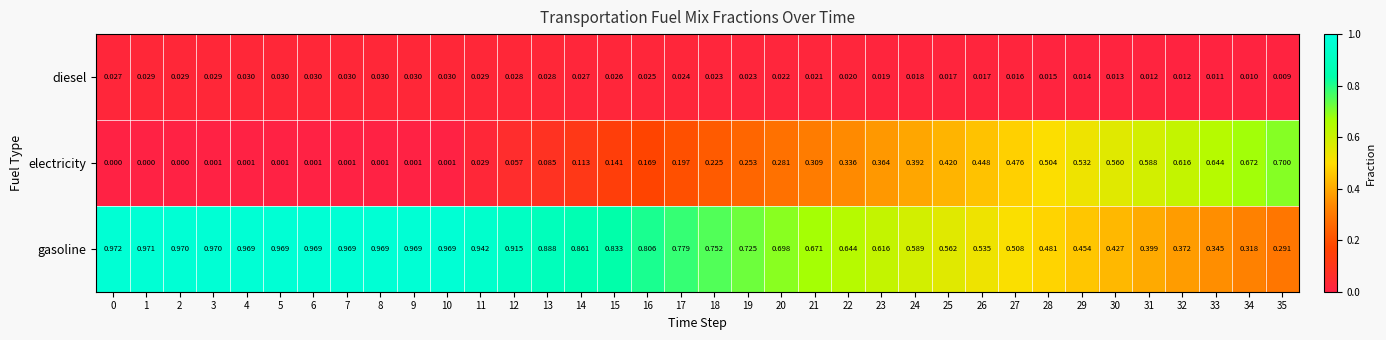

At 4, list the series in order from smallest to largest.

electricity, diesel, gasoline